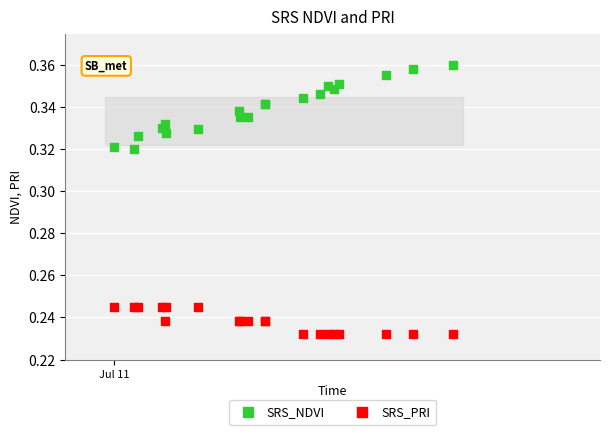

Which series contains the lowest Y value?

SRS_PRI